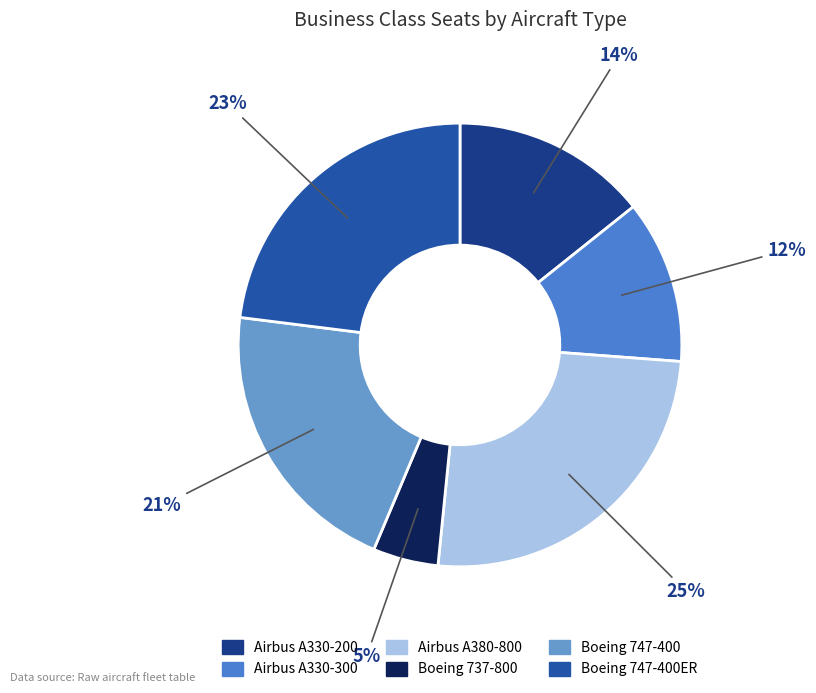

Which has a higher value, Airbus A330-300 or Airbus A380-800?

Airbus A380-800